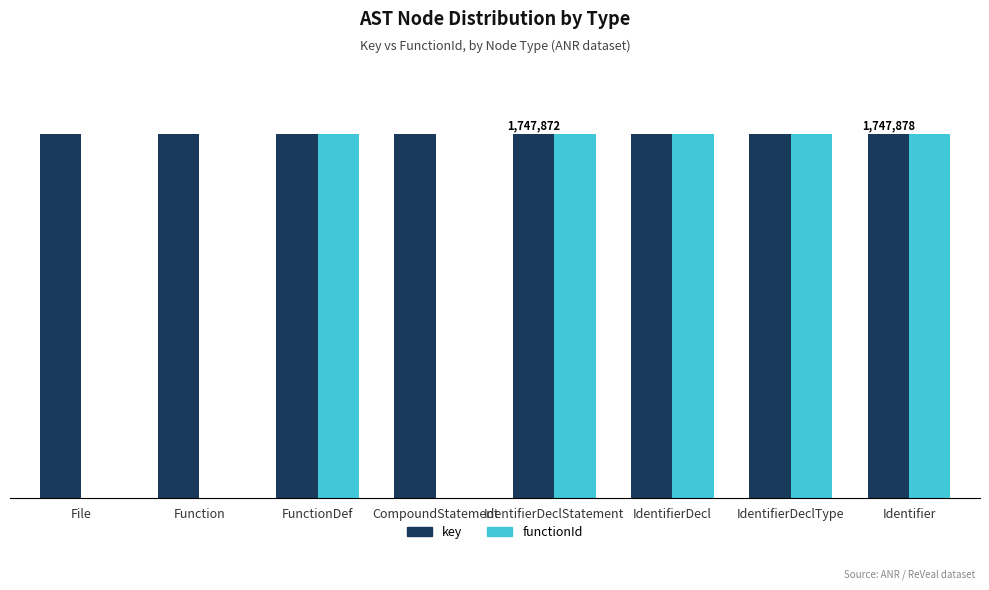

Are the bars horizontal?

No